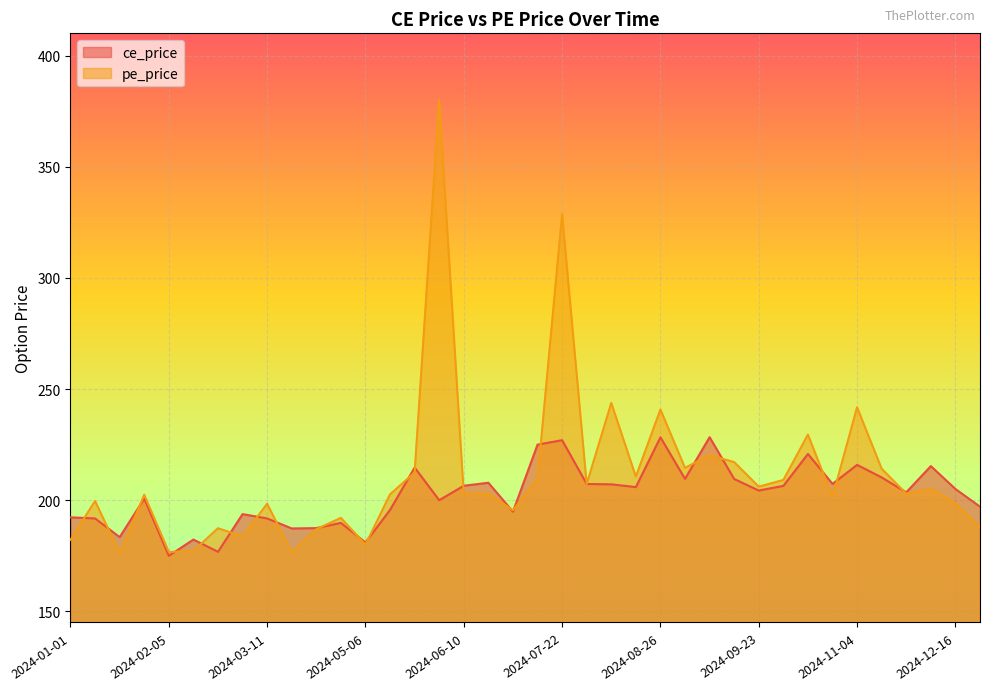

The value of pe_price at 2024-10-21 is 96.0. True or false?

False